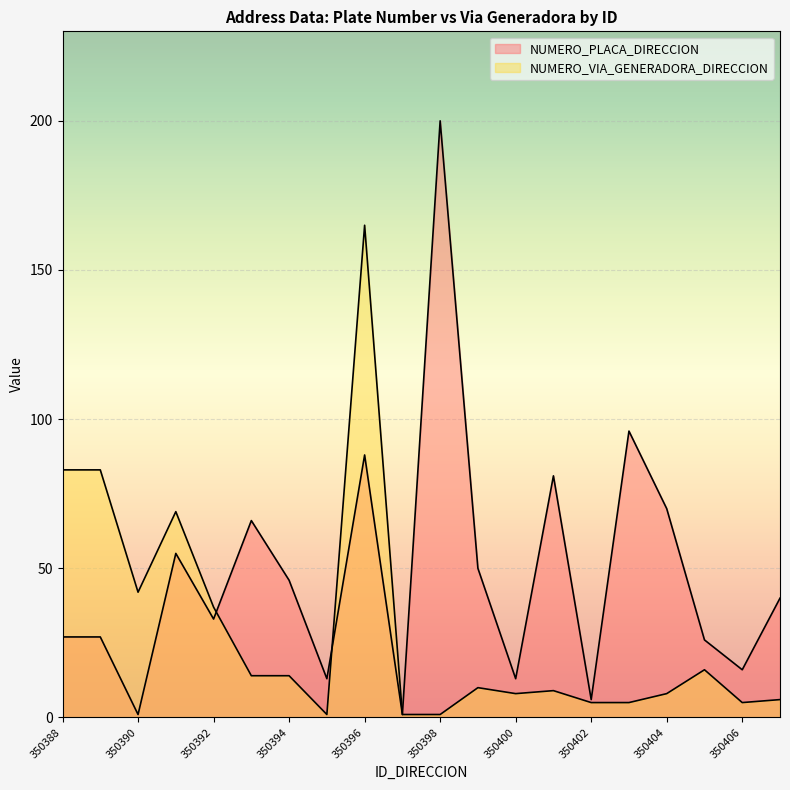

At which category is the sum across all series the highest?

350396